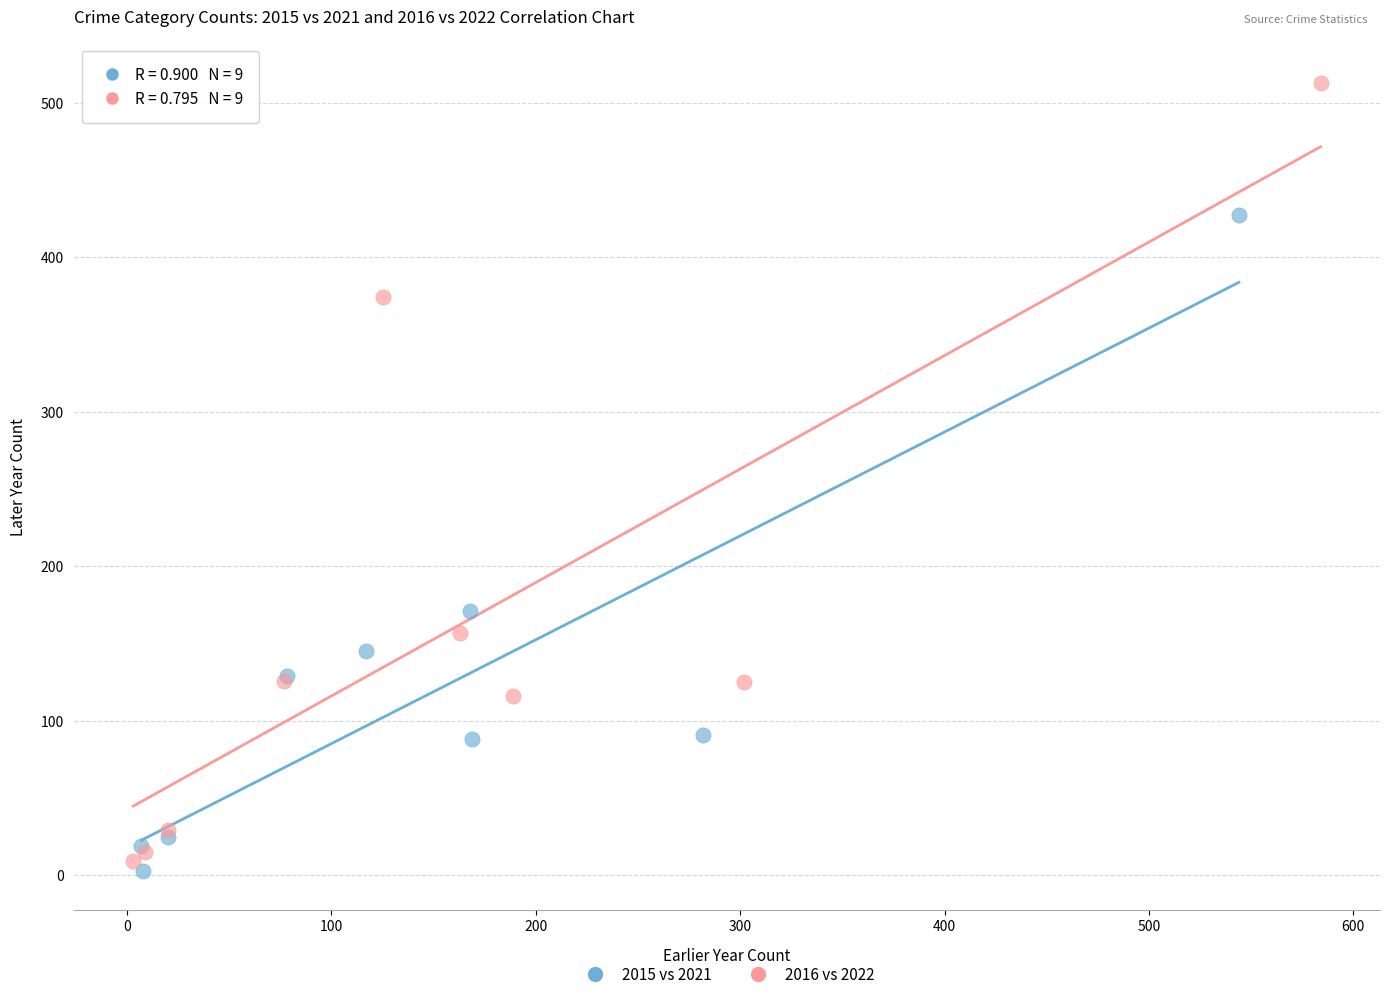

Which series has the widest spread of Y values?

2016 vs 2022